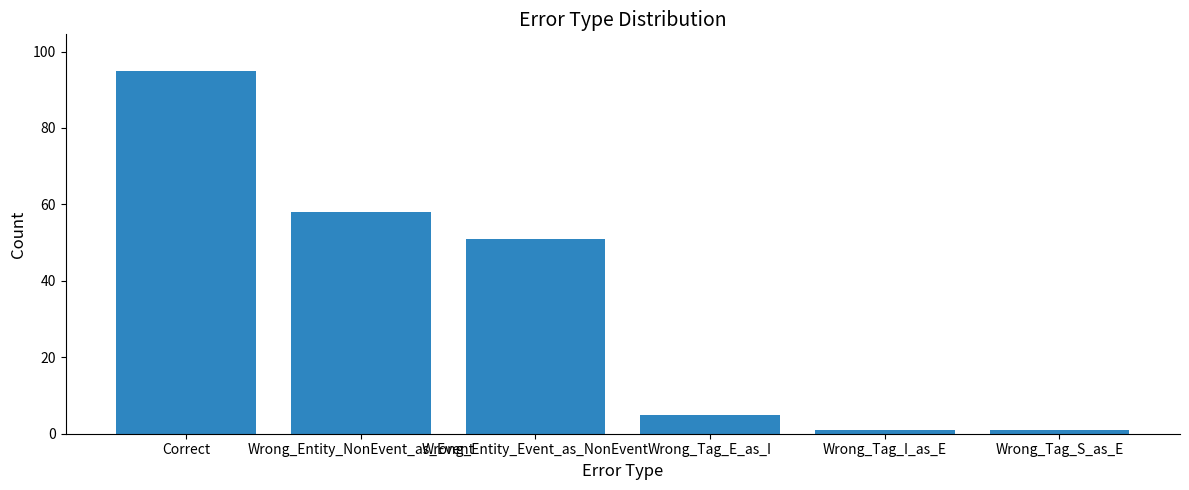

Where is the data nearest to the value 48?

Wrong_Entity_Event_as_NonEvent